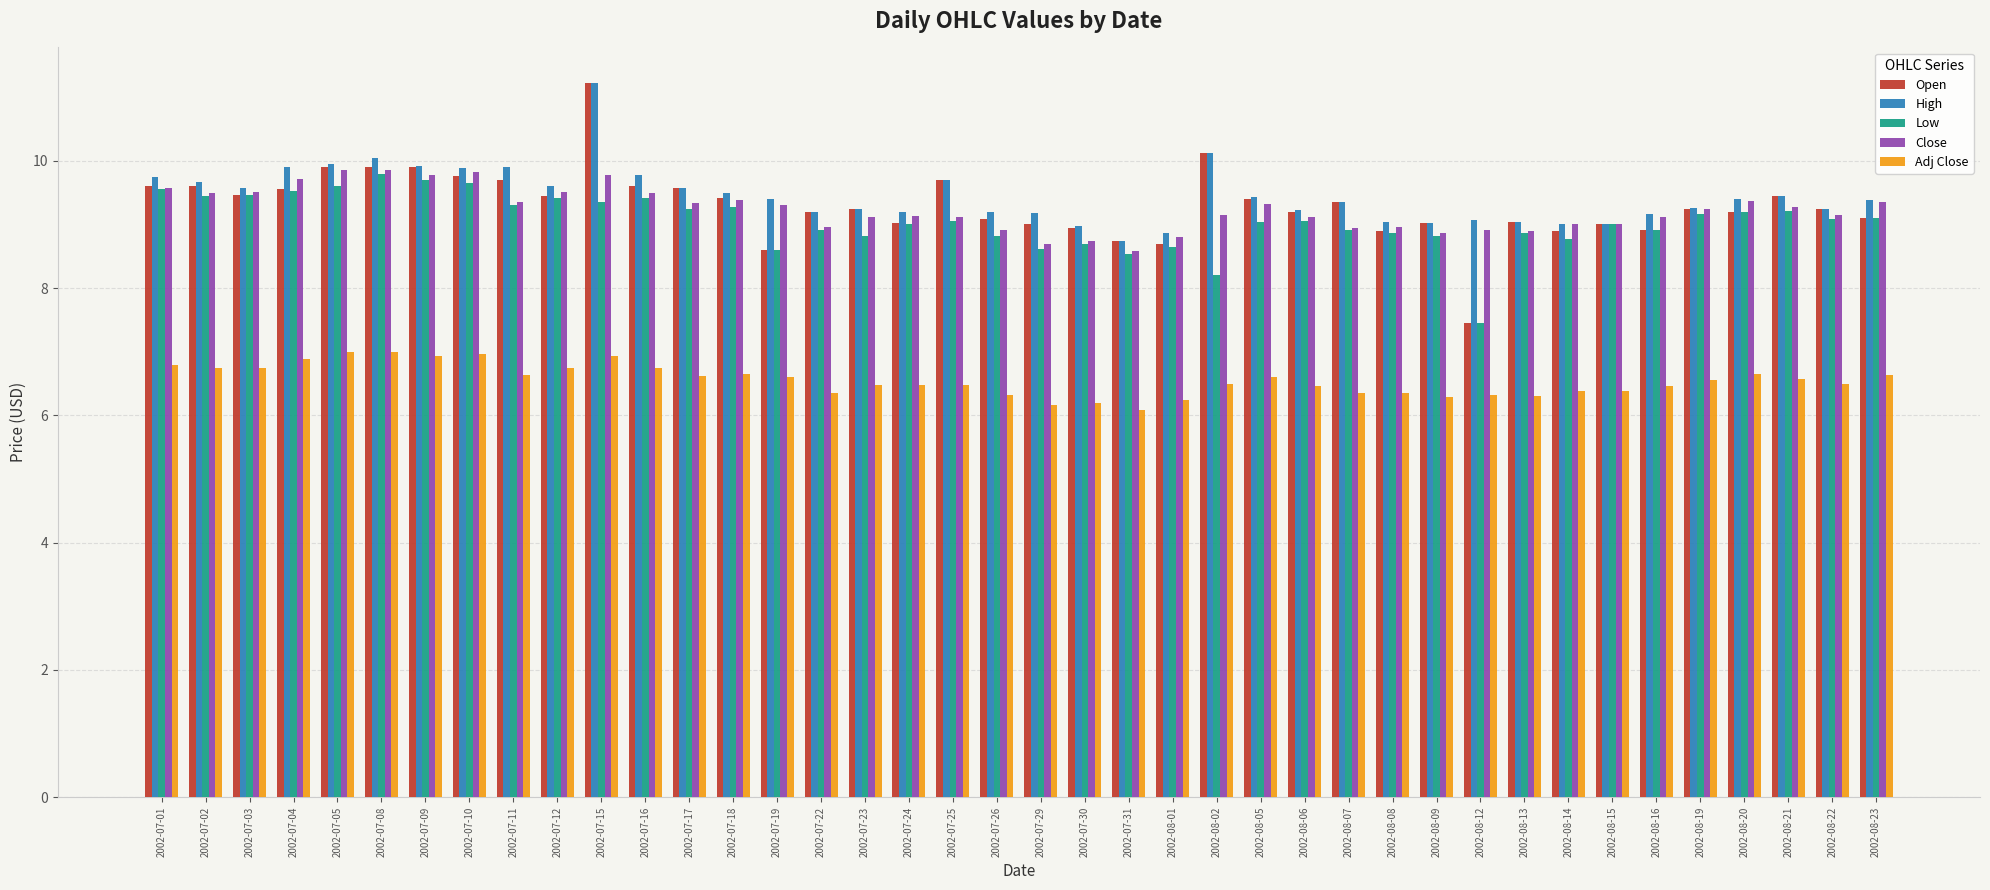

The Adj Close series shows 8.8 at 2002-08-05. True or false?

False